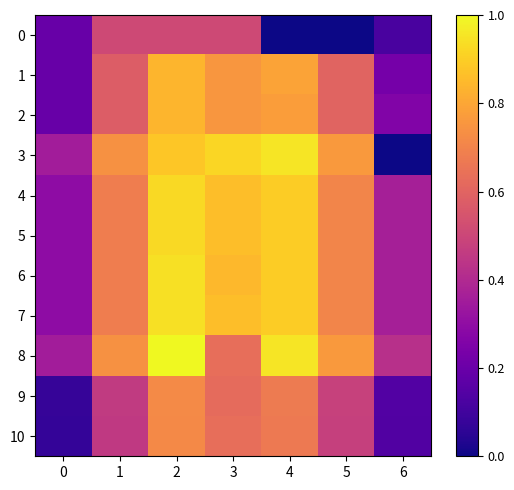

Which has a higher value, 6 or 4?

6